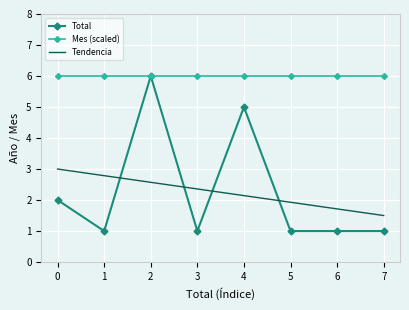

What is the difference between the maximum and minimum values in the Total series?

5.0